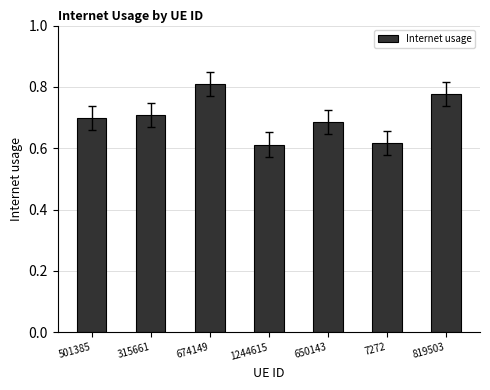

Is it true that the value at 501385 is 0.7?

True